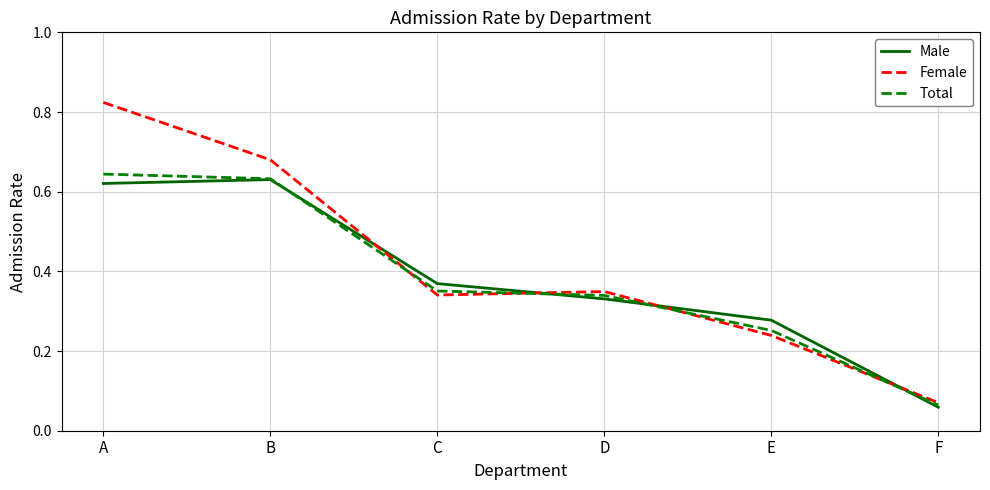

List the labels in order of Male value, smallest first.

F, E, D, C, A, B